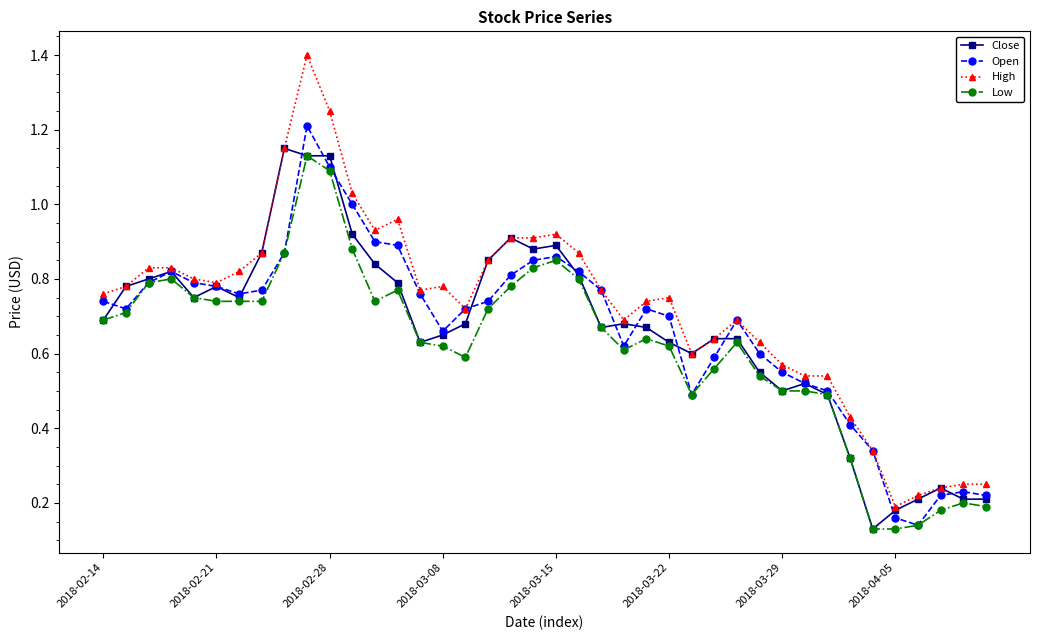

At how many categories does at least one series exceed 0?

40